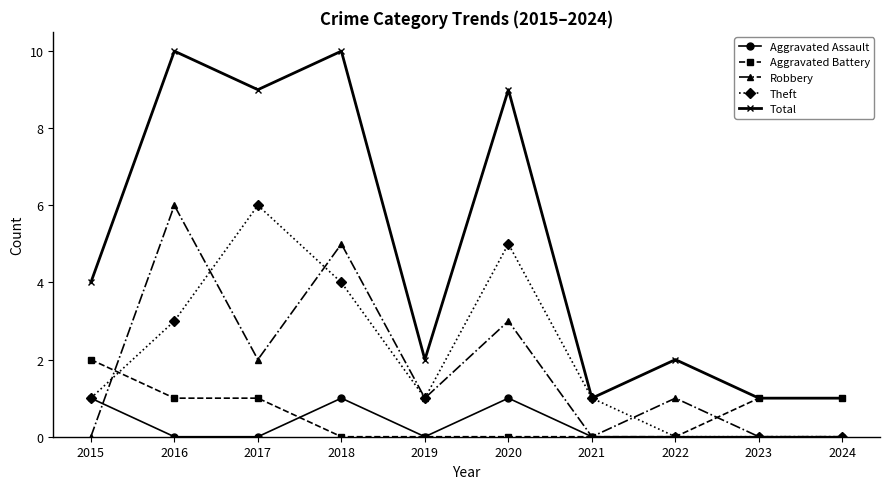

At which label does Aggravated Battery first exceed 1?

2015